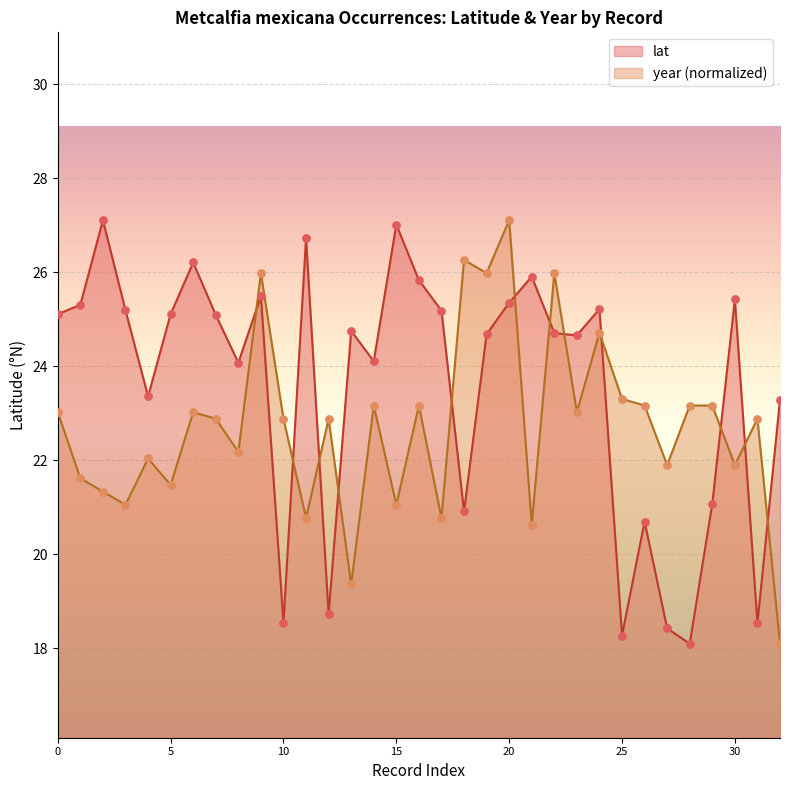

At which category is the sum across all series the highest?

20